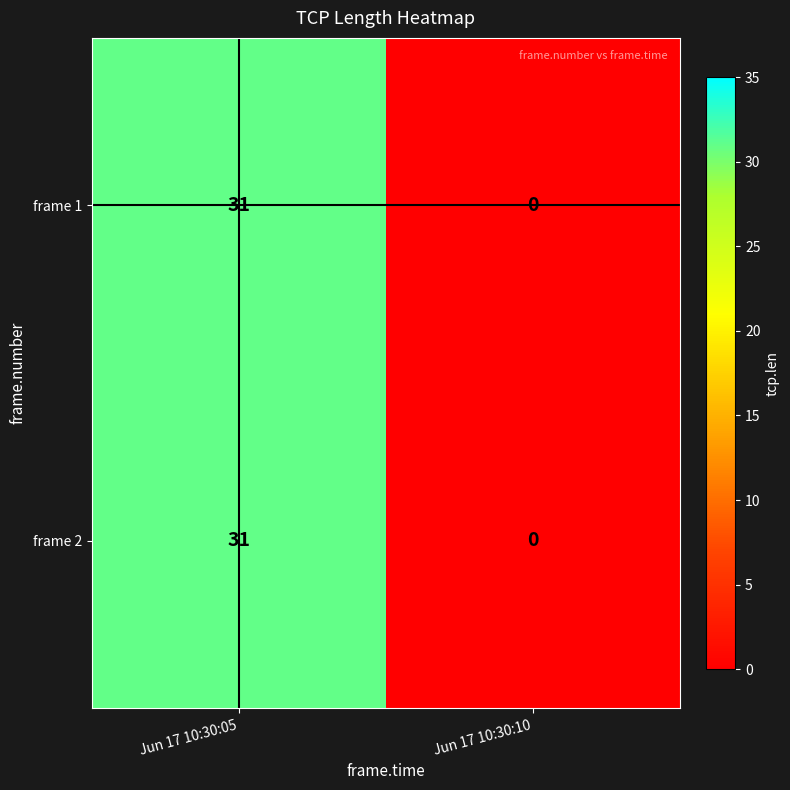

What is the total value across all series at Jun 17 10:30:05?

62